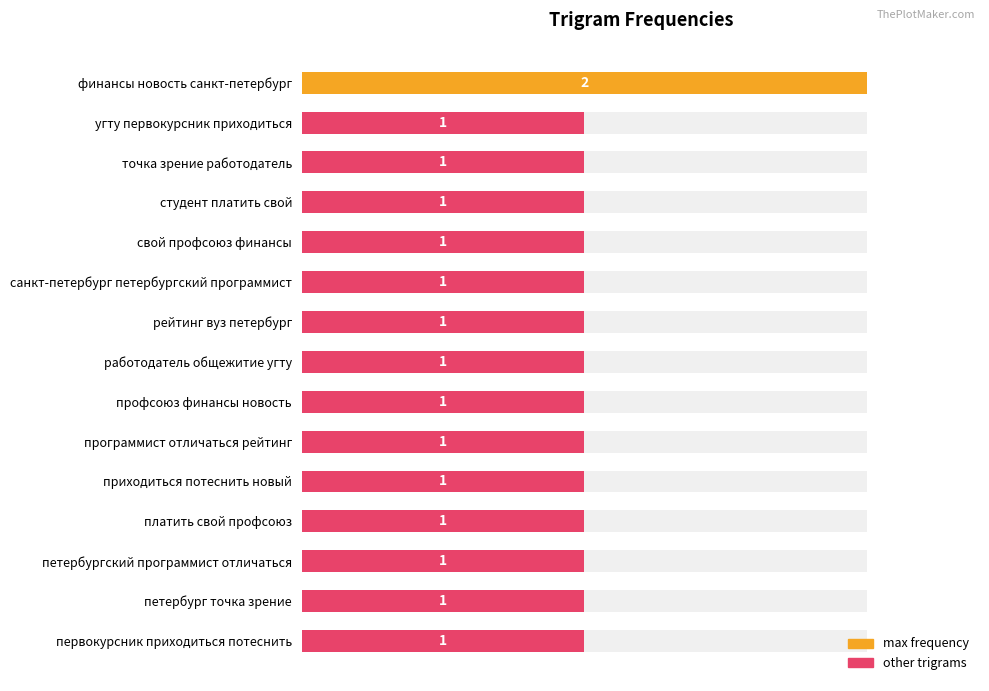

What is the sum of all values?

16